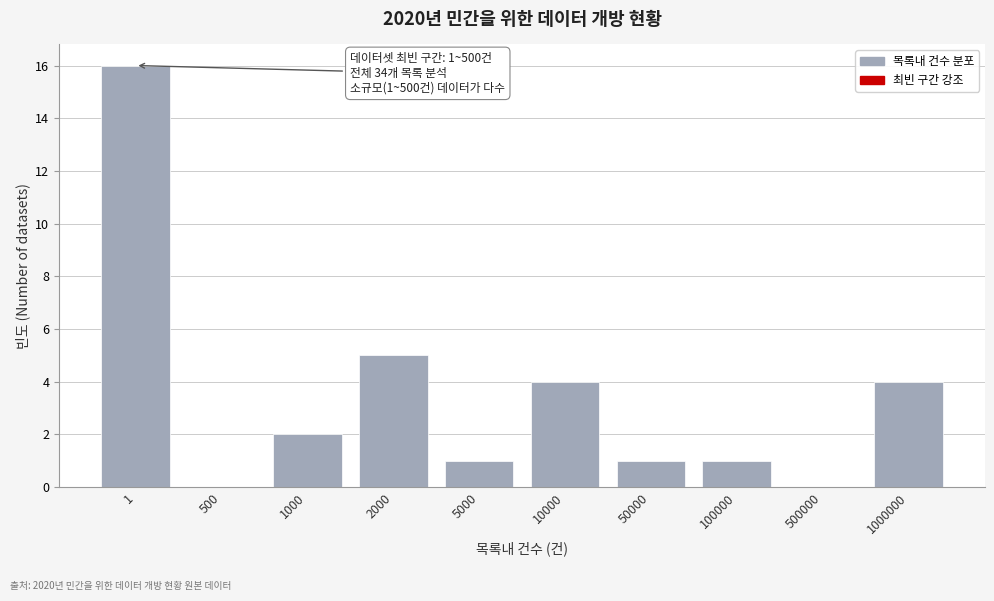

Reading left to right, list all the values displayed in this chart.

1=16	500=0	1000=2	2000=5	5000=1	10000=4	50000=1	100000=1	500000=0	1000000=4